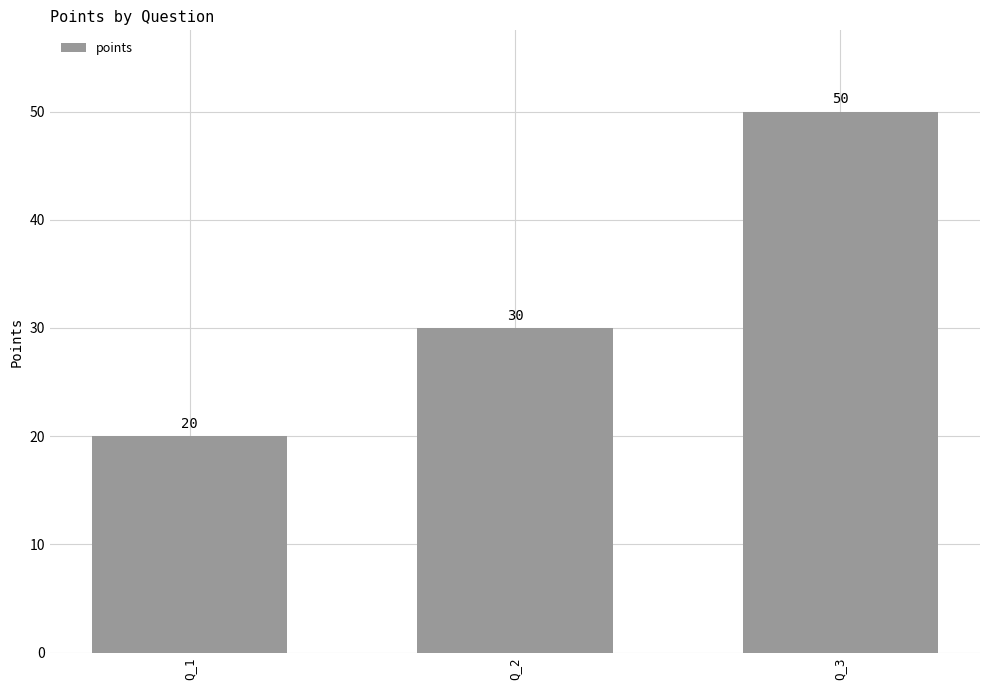

What is the smallest value displayed?

20